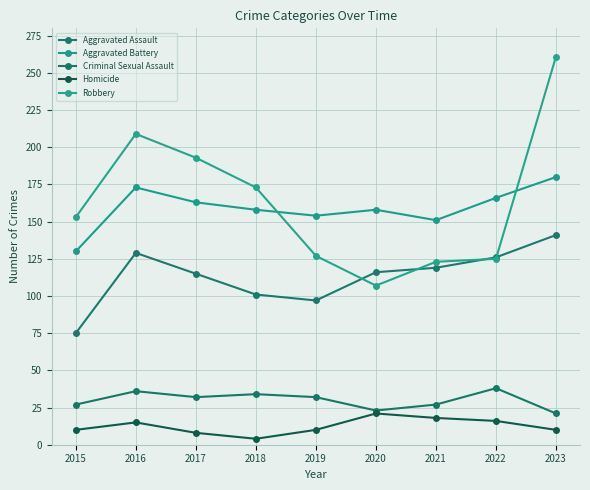

What is the average value of the Robbery series?

163